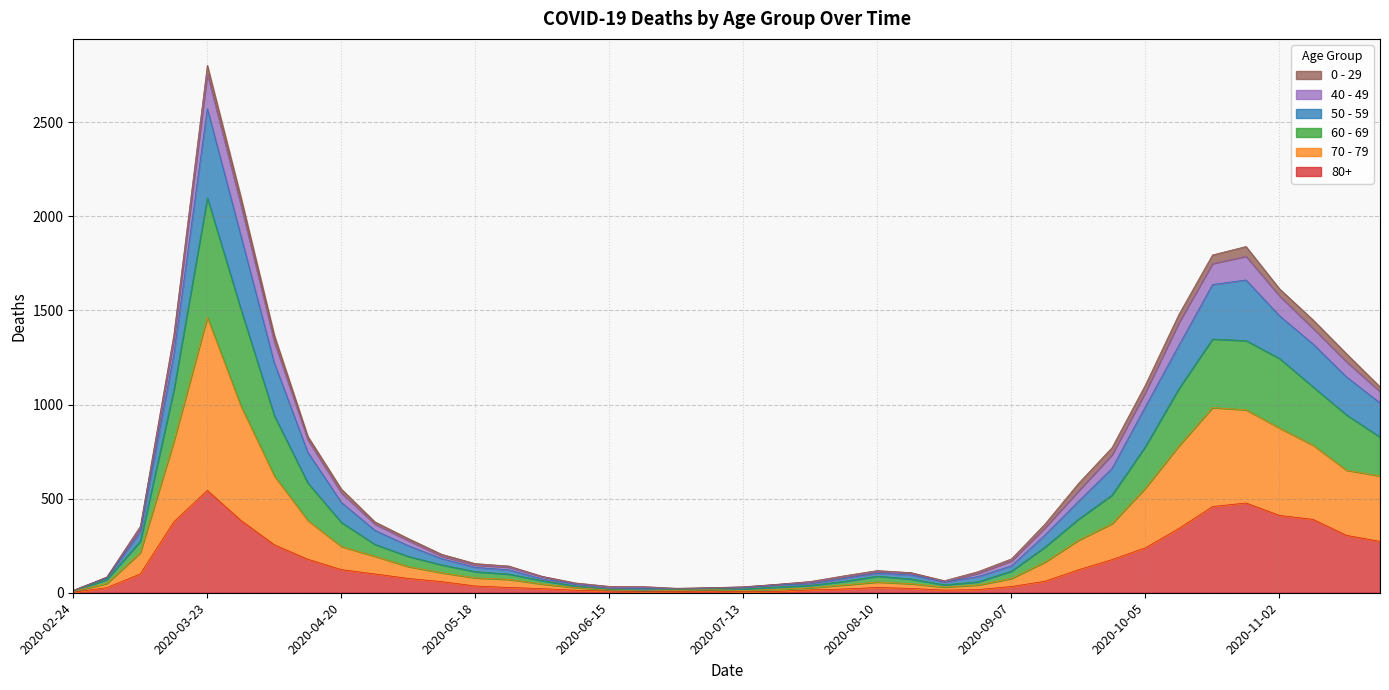

At which category does the chart reach its minimum across all series?

2020-02-24